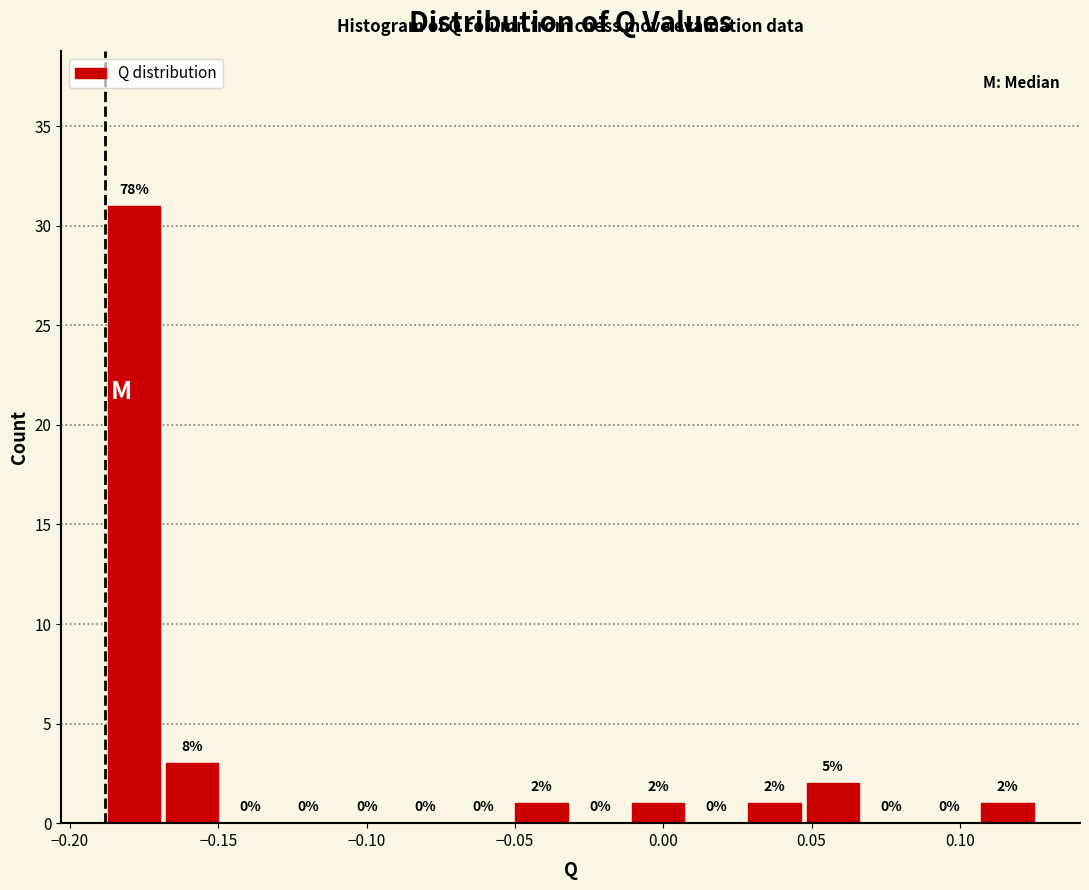

Read against the x-axis, roughly where is the centre of the tallest bar?

-0.180